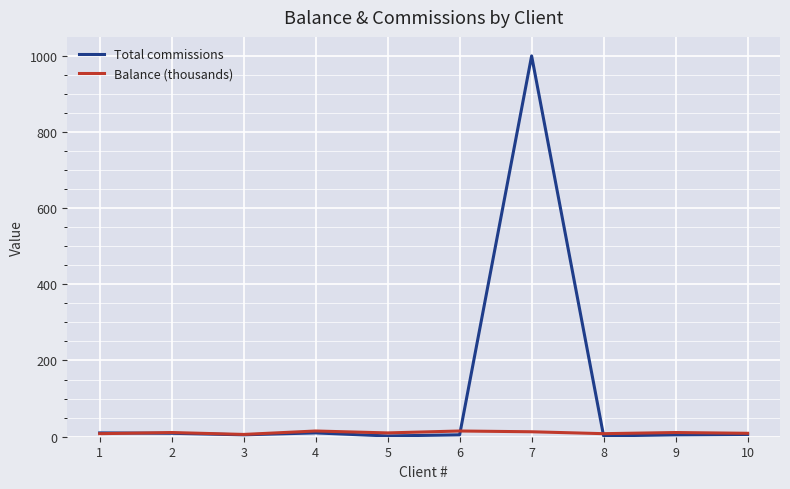

Rank the series by their maximum value, from lowest to highest.

Balance (thousands), Total commissions